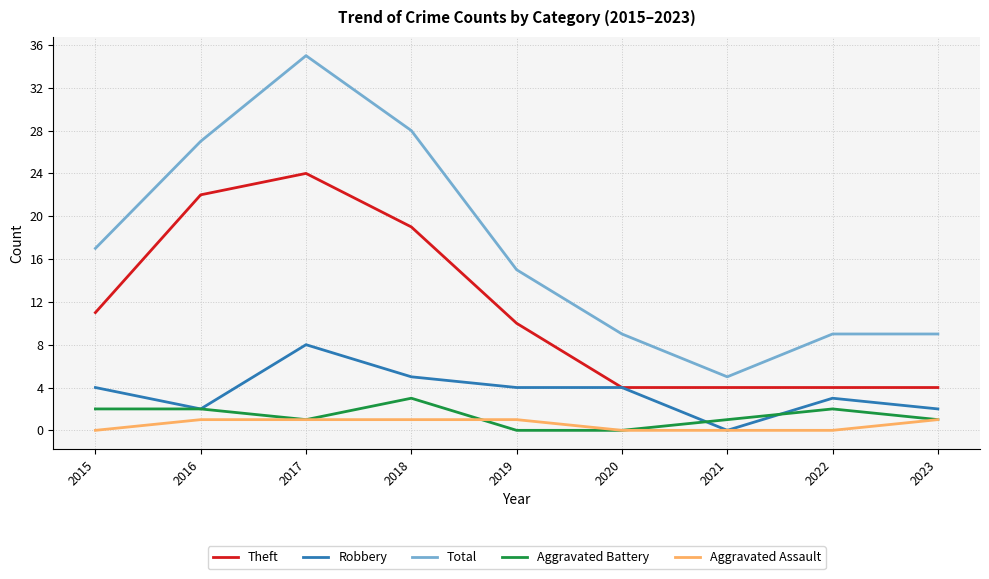

At which label does Theft reach its peak?

2017